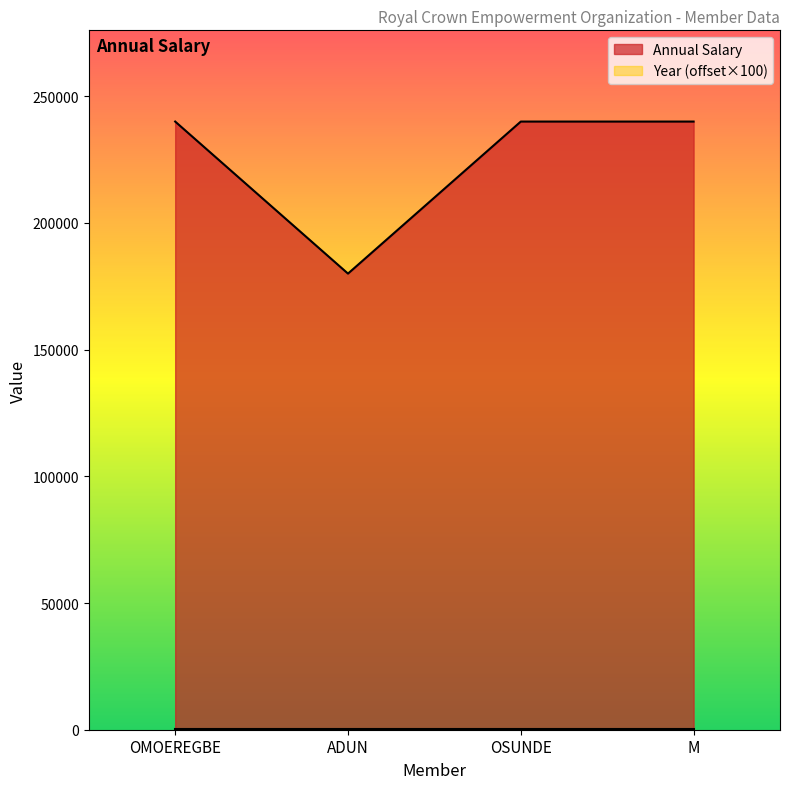

What is the sum of all values?

900000